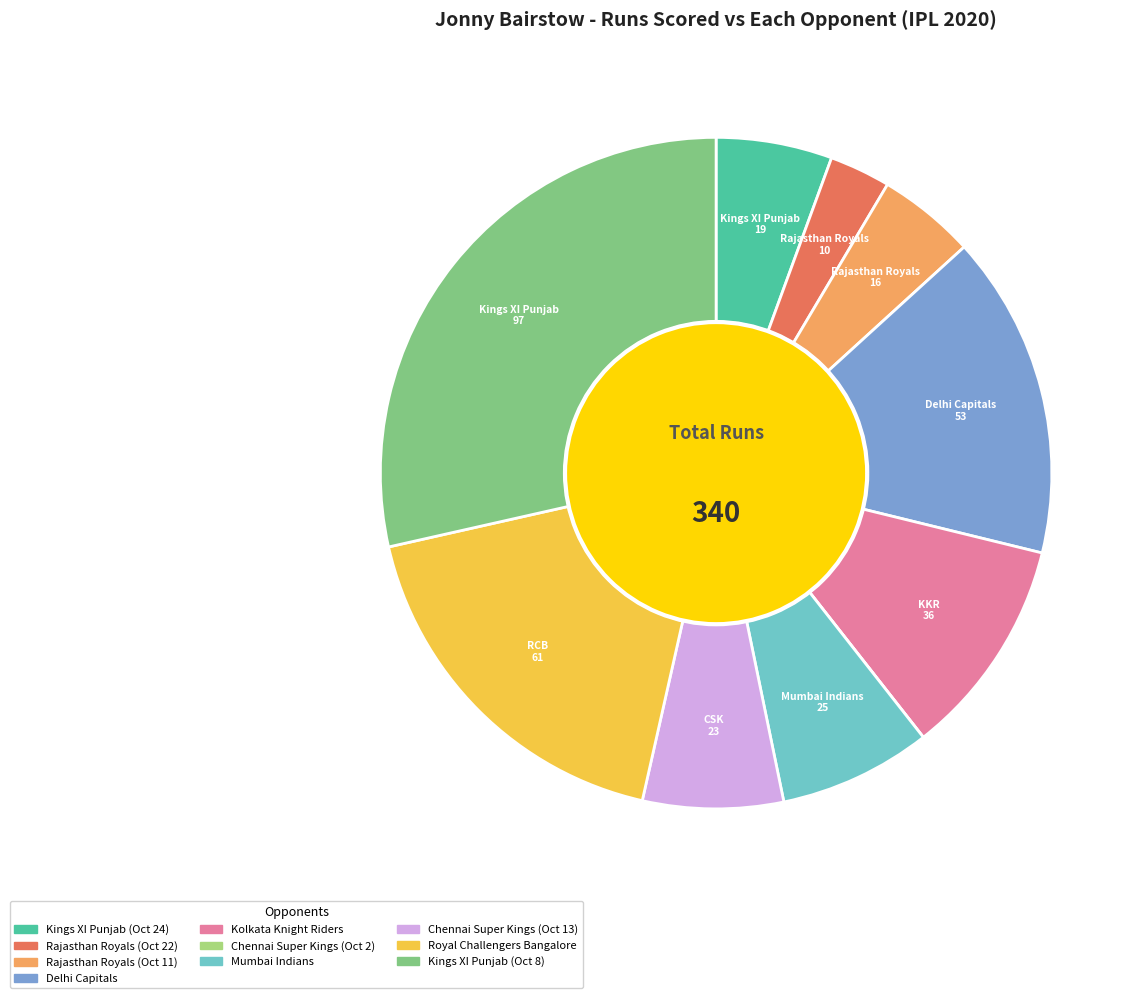

Is there any slice that represents more than half of the pie?

No